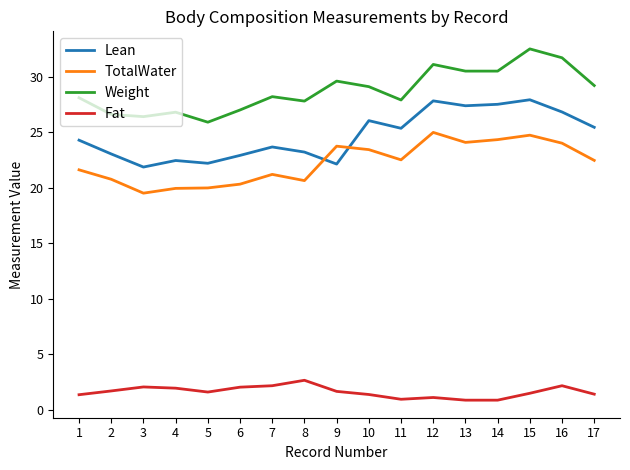

What is the difference between the maximum and minimum values in the Weight series?

6.6